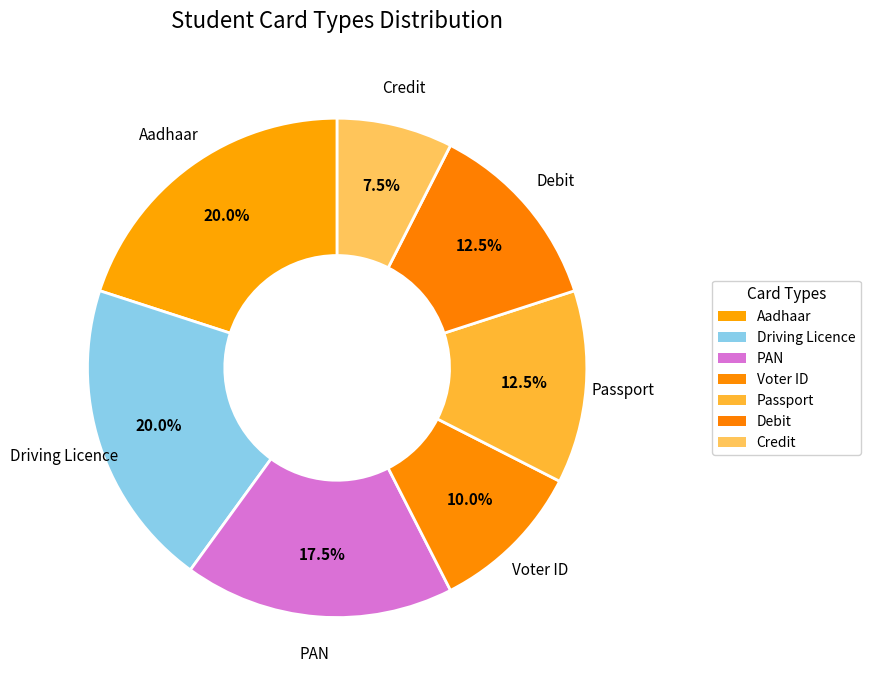

Which slice is the smallest?

Credit